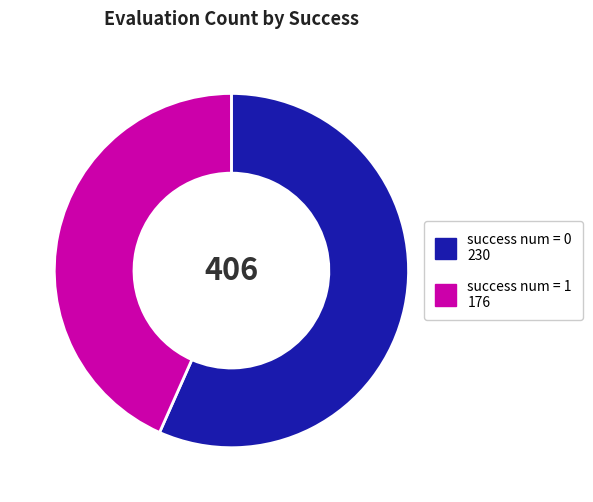

Do success num = 1 and success num = 0 together represent more than half of the pie?

Yes